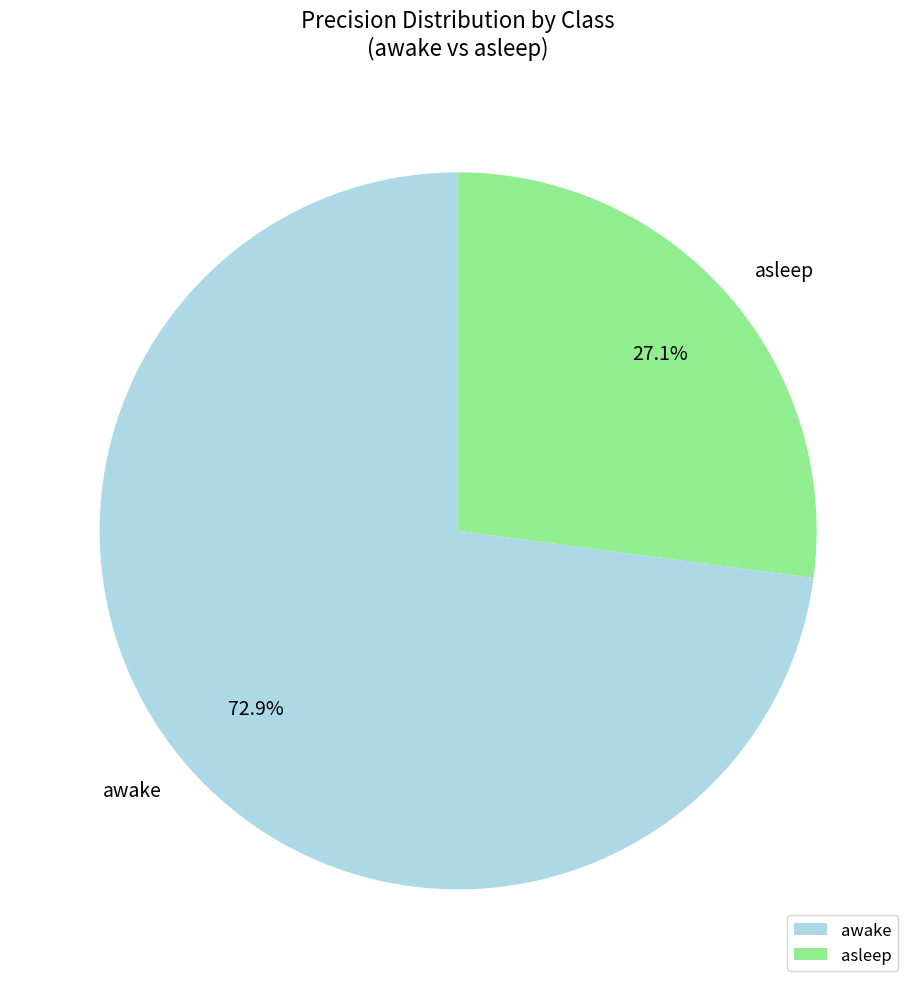

The awake slice represents 73% of the pie. True or false?

True